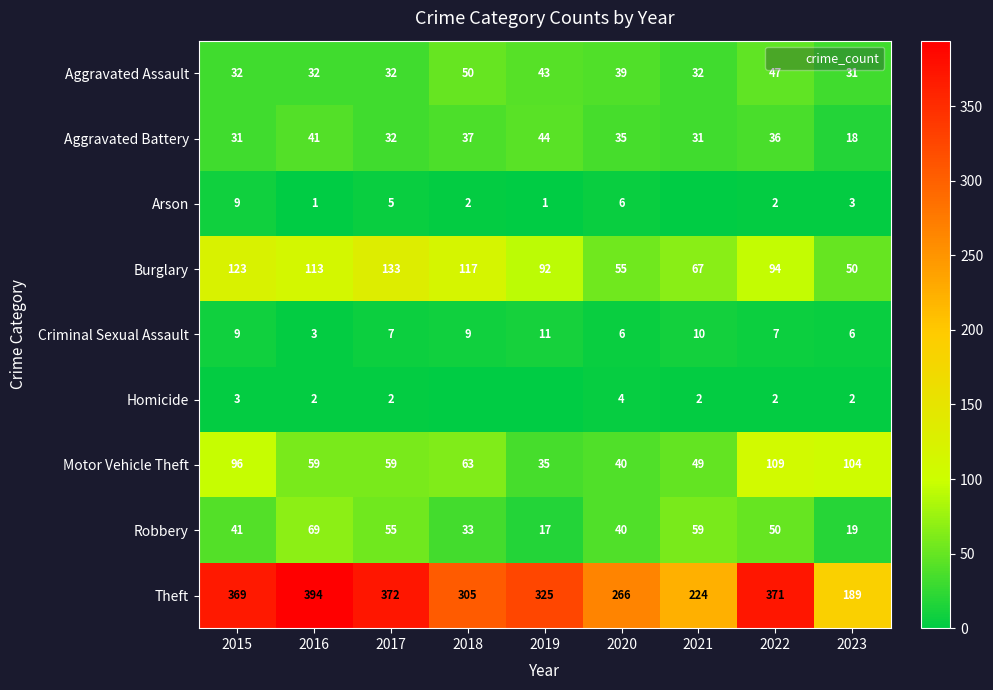

The value of Aggravated Assault at 2017 is 49. True or false?

False